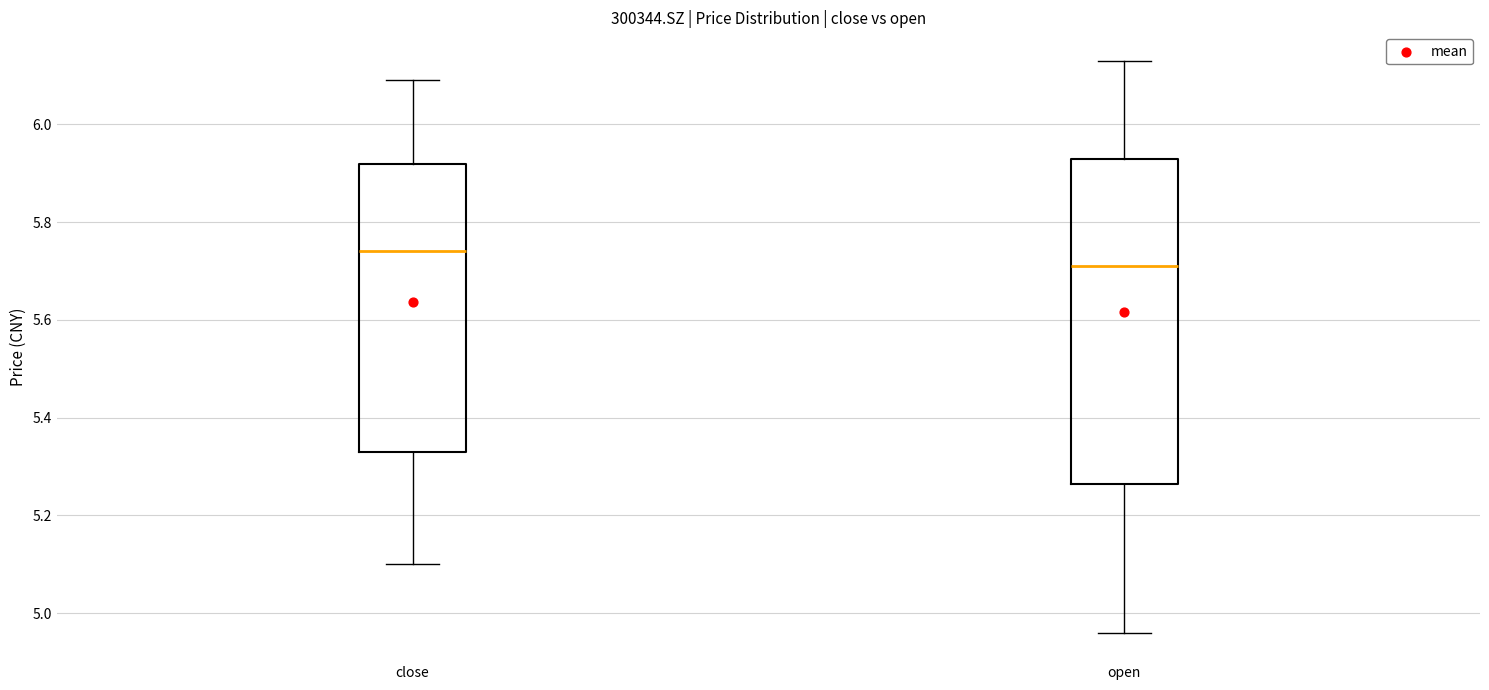

Where is the upper edge of the box for open on the y-axis? The values are not printed on the chart, so give them approximately, as read against the axis.

5.94